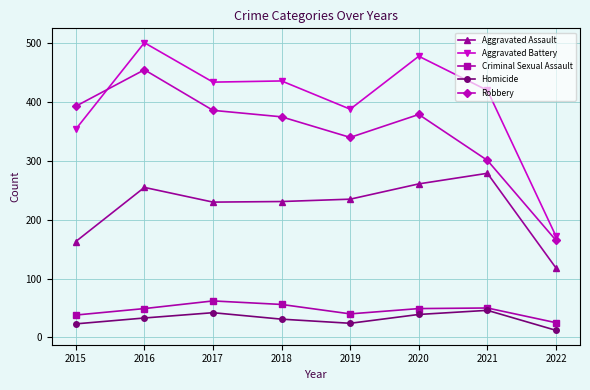

What is the value of the Robbery point at the 2nd from the left?

455